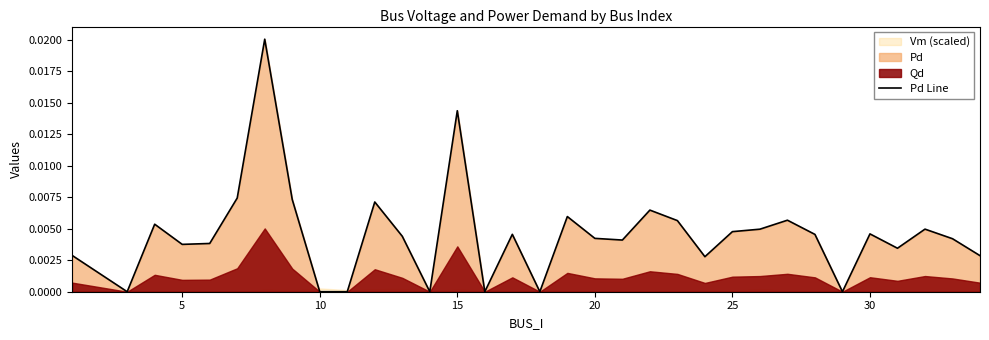

How many positive values are there?

26